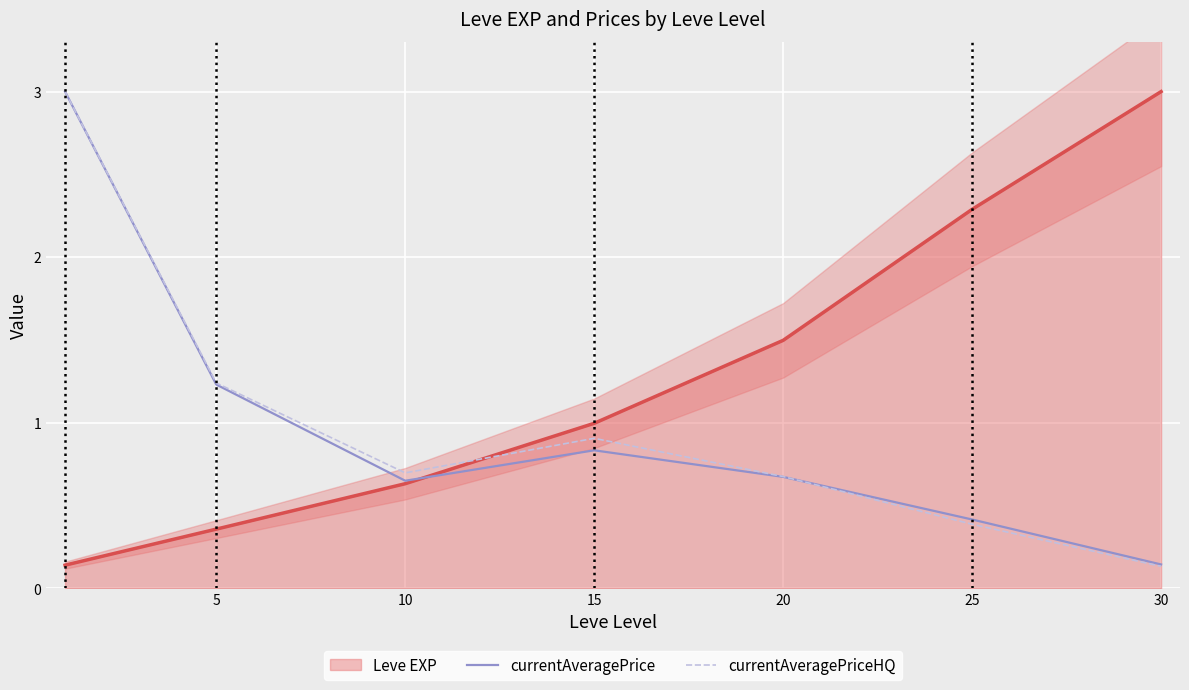

Which category has the highest value in the Leve EXP series?

30